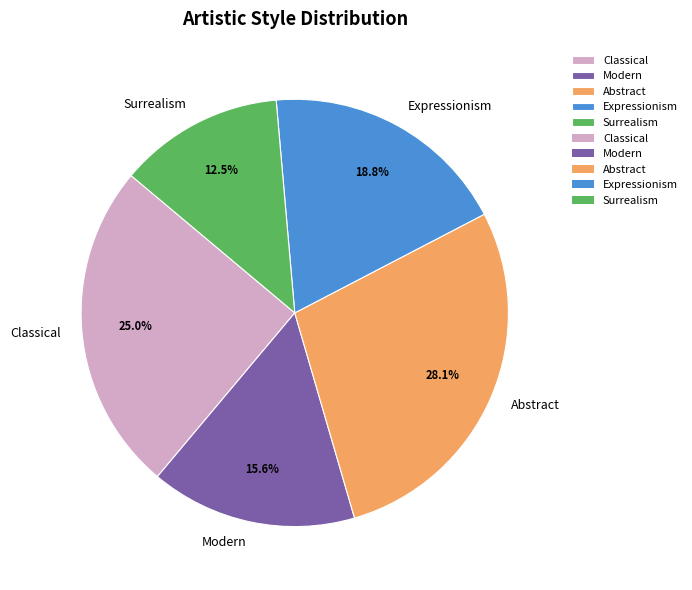

Approximately how many times larger is the value at Classical compared to Expressionism?

1.3